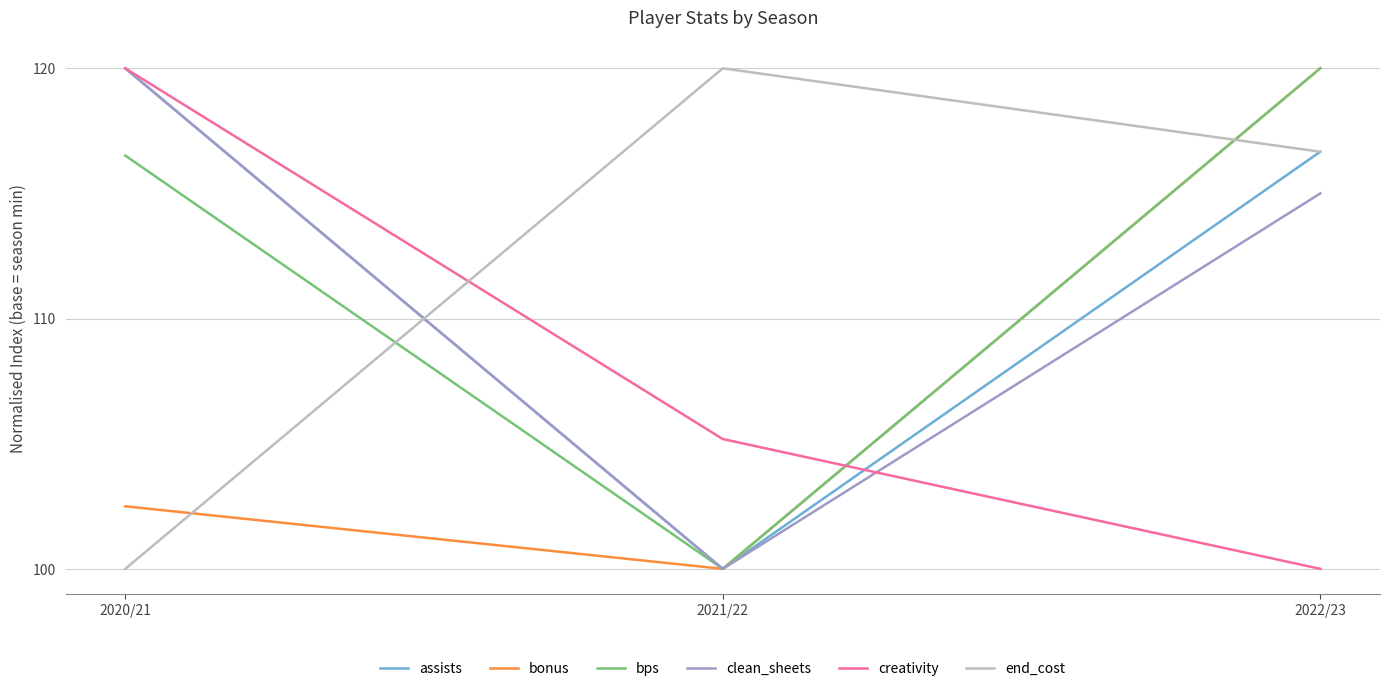

True or false: creativity has a value of 51.8 at 2022/23.

False